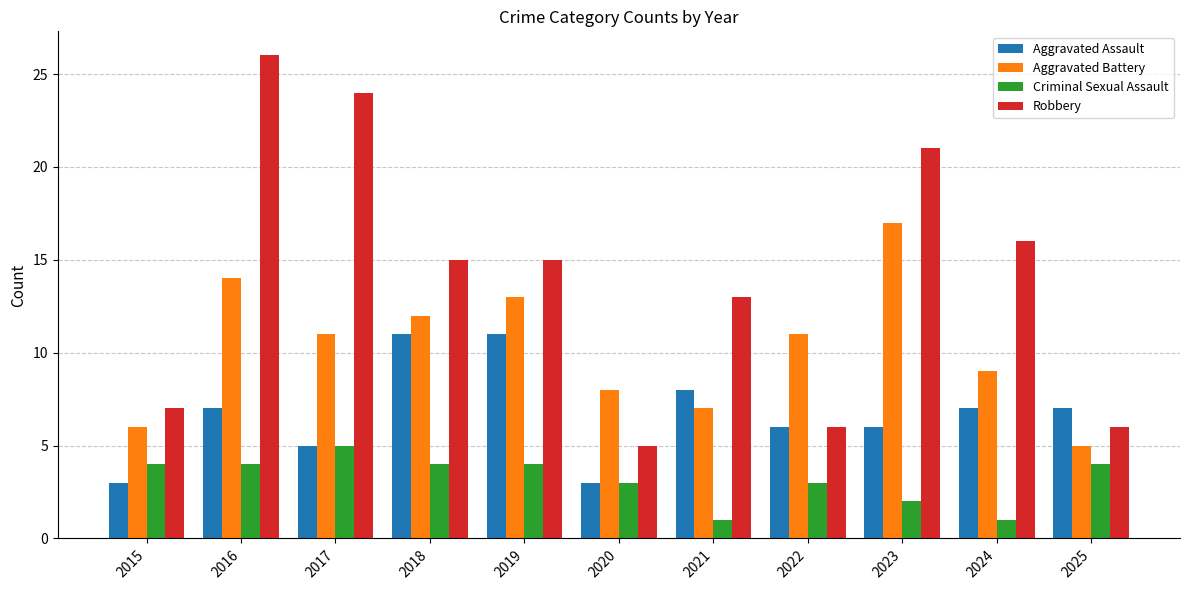

Is it true that Aggravated Battery equals 9 at 2016?

False